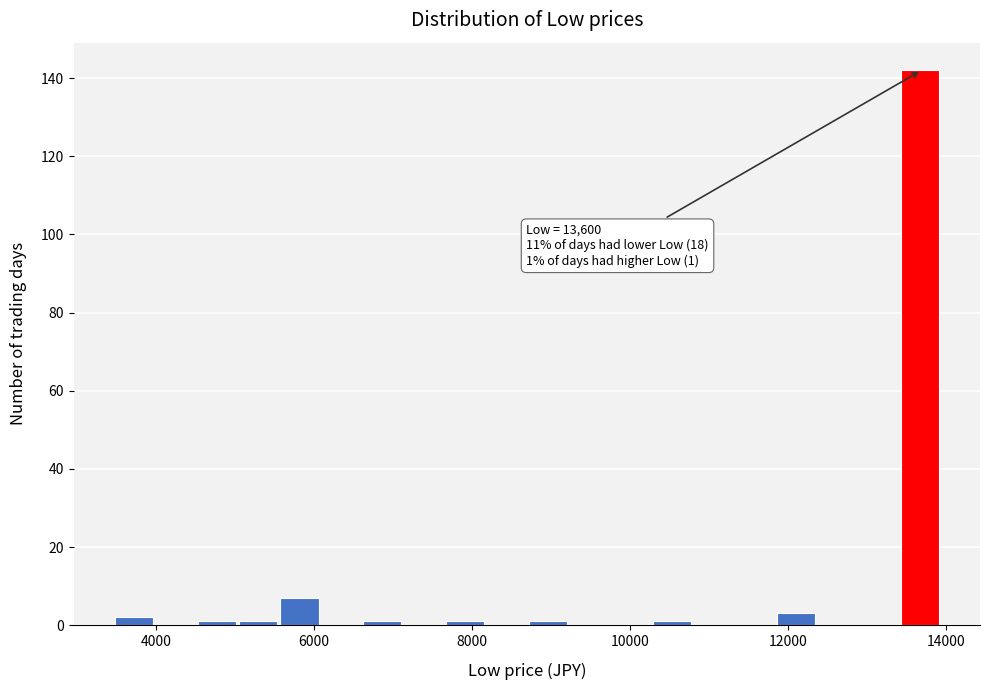

Read against the x-axis, roughly where is the centre of the tallest bar?

13600